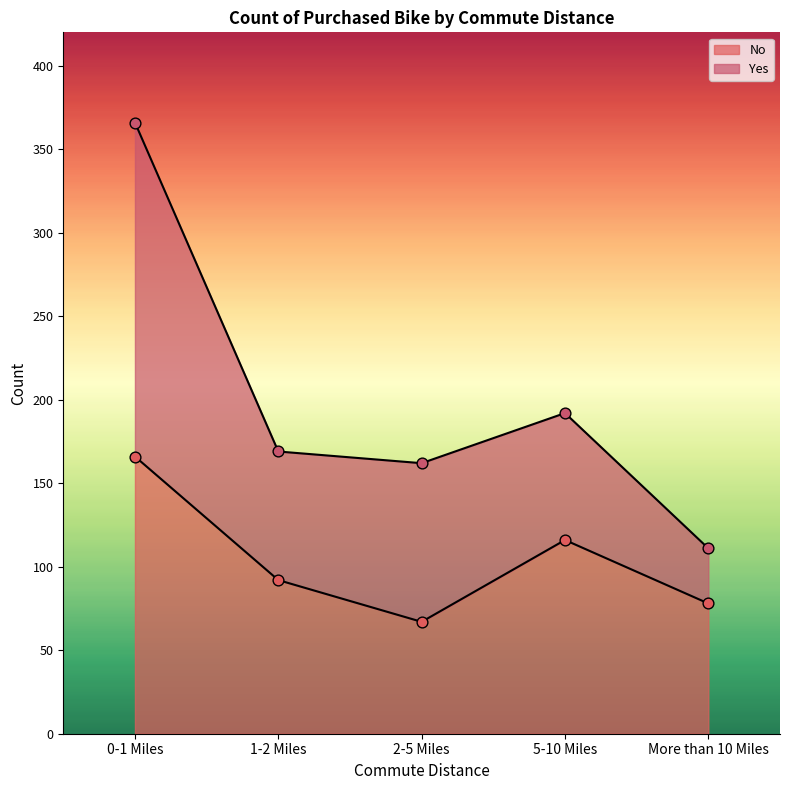

Approximately how many times larger is the value at 1-2 Miles compared to 2-5 Miles?

1.4